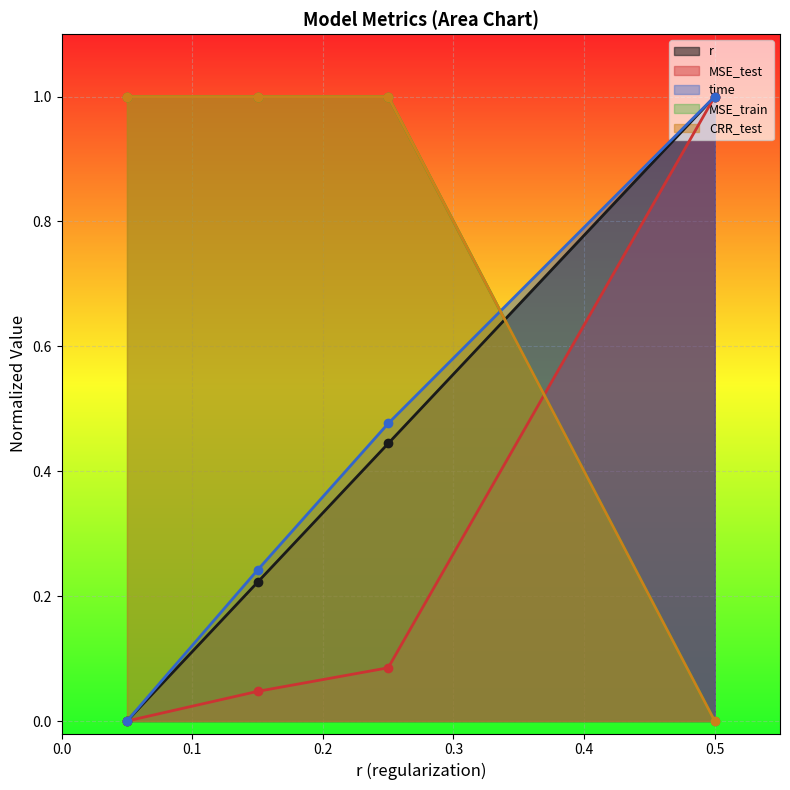

Rank the series by their maximum value, from highest to lowest.

r, MSE_test, time, MSE_train, CRR_test